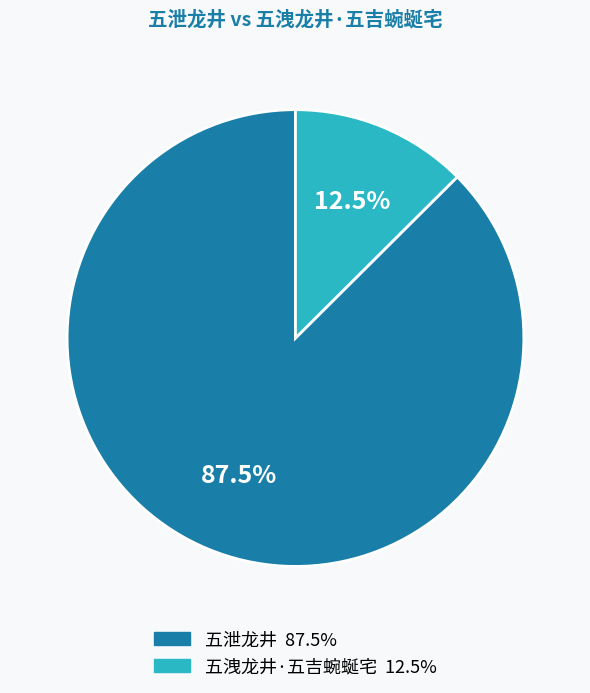

To the nearest percent, what is the average slice percentage?

50%